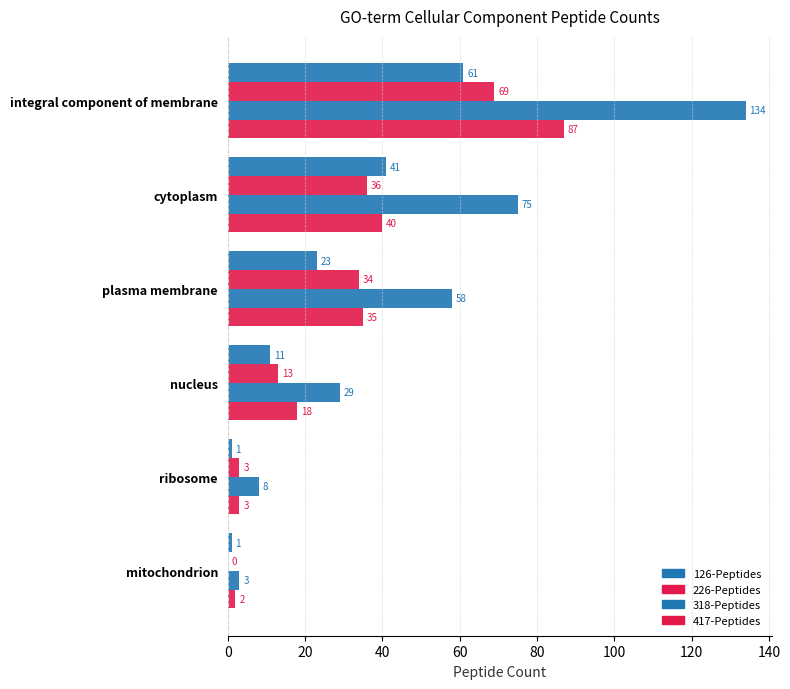

How many categories are shown in the chart?

6